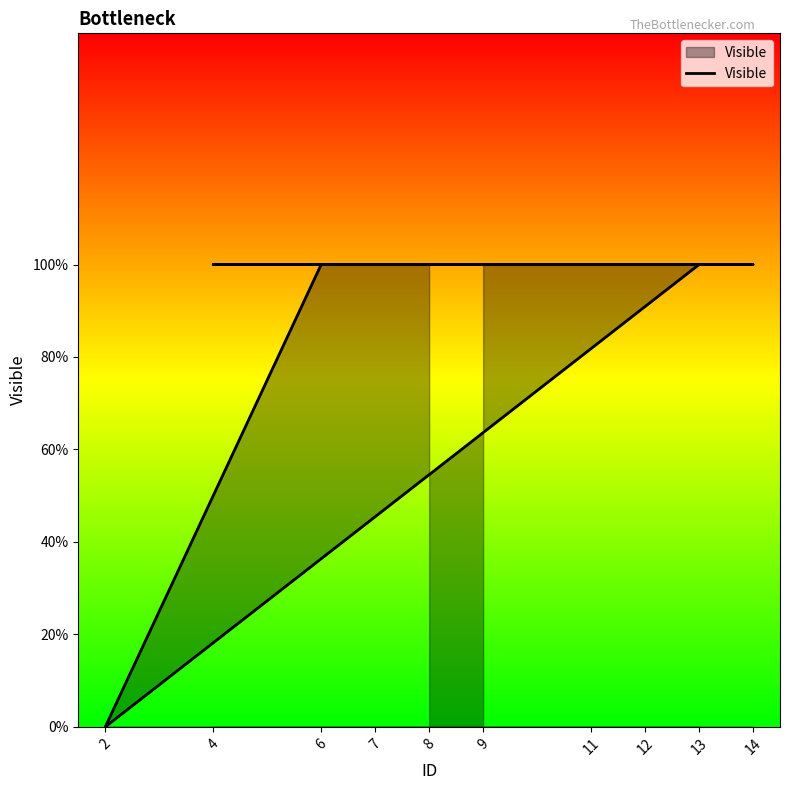

What is the sum of all values?

9